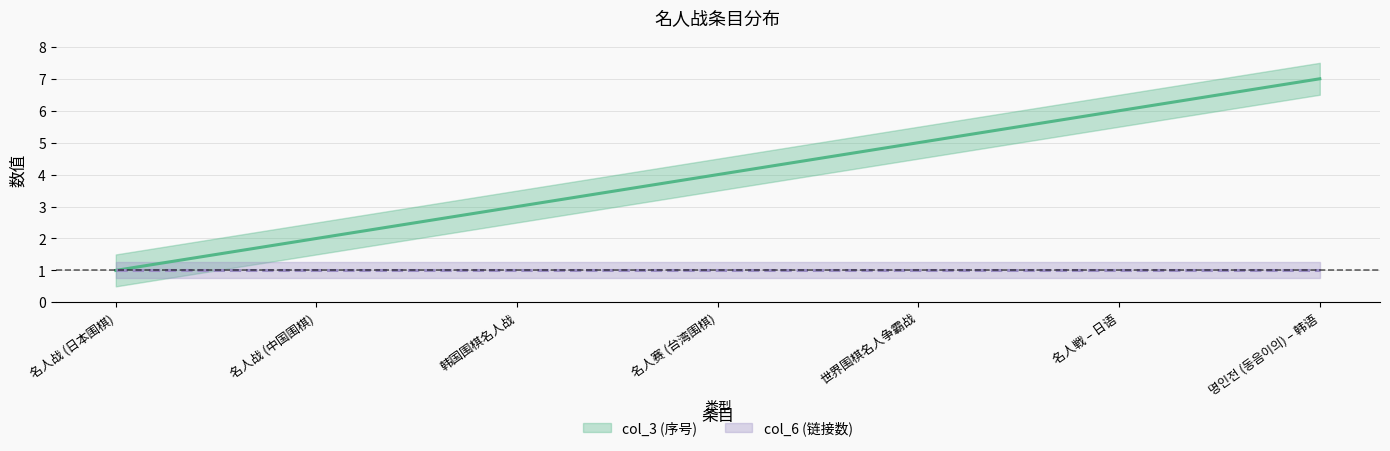

What is the difference between the values at 명인전 (동음이의) – 韩语 and 名人战 (中国围棋)?

5